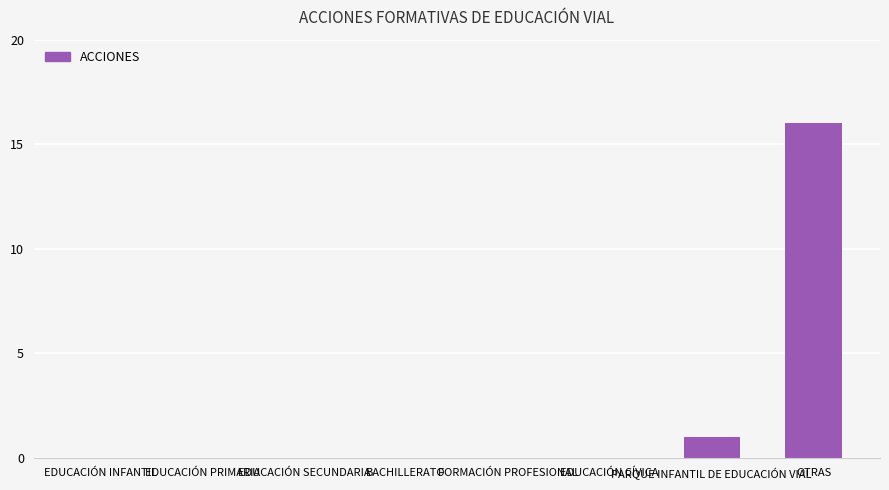

What is the sum of all values?

17